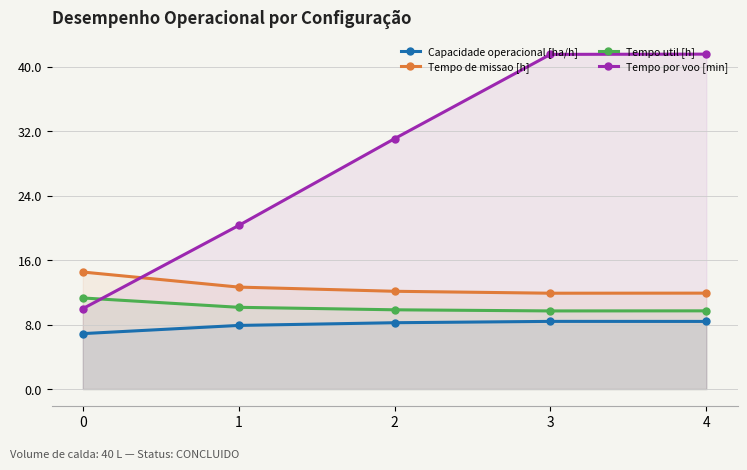

Reading right to left, what are all the values shown in this chart?

Capacidade operacional [ha/h]: 8.4	8.4	8.2	7.9	6.9
Tempo de missao [h]: 11.9	11.9	12.1	12.7	14.5
Tempo util [h]: 9.7	9.7	9.8	10.2	11.3
Tempo por voo [min]: 41.6	41.6	31.1	20.3	10.0